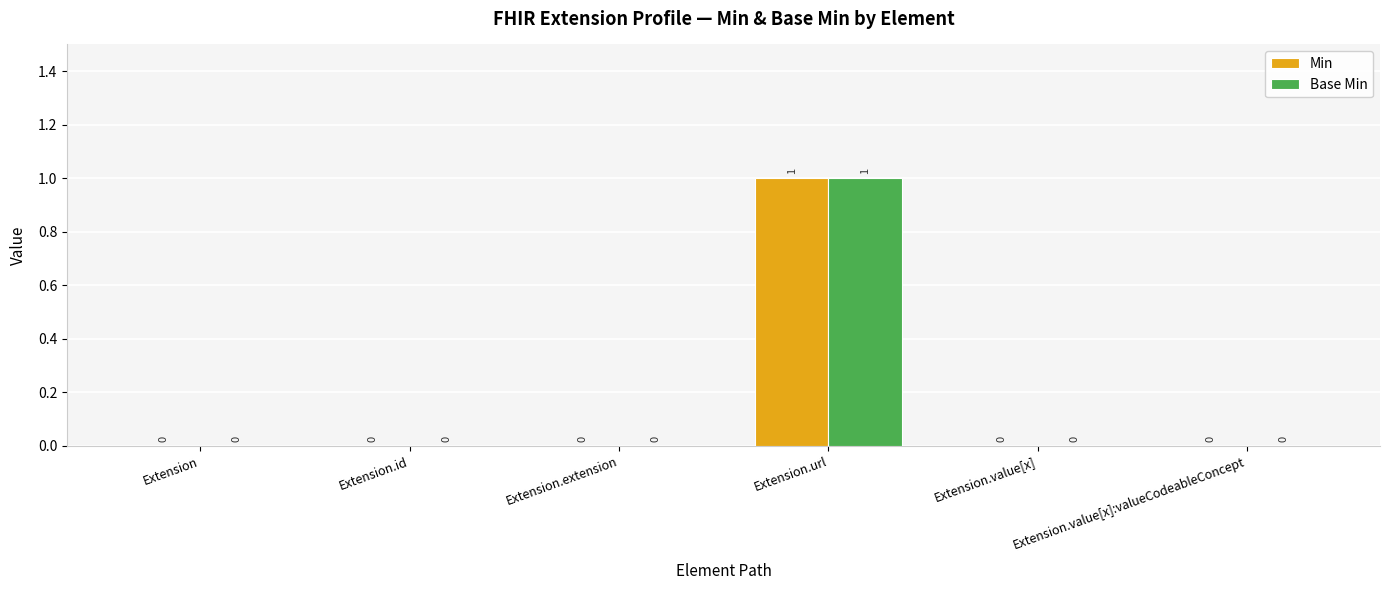

How many groups of bars are there?

6